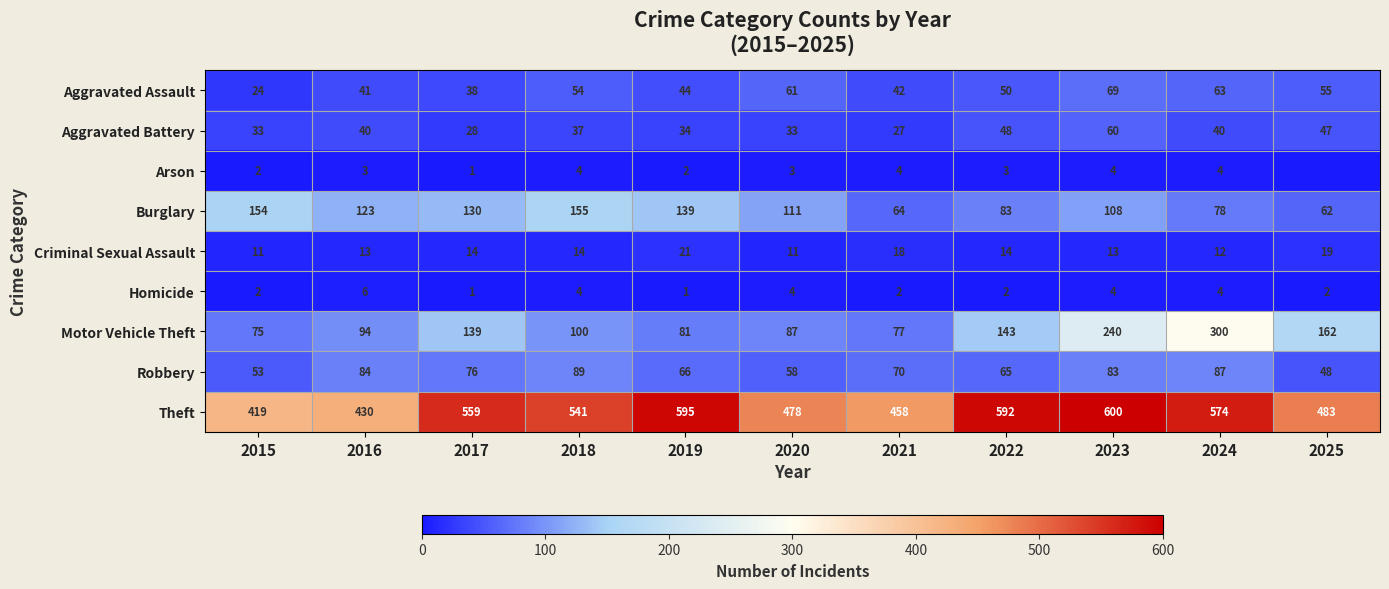

Which label corresponds to the largest value in the chart?

2023